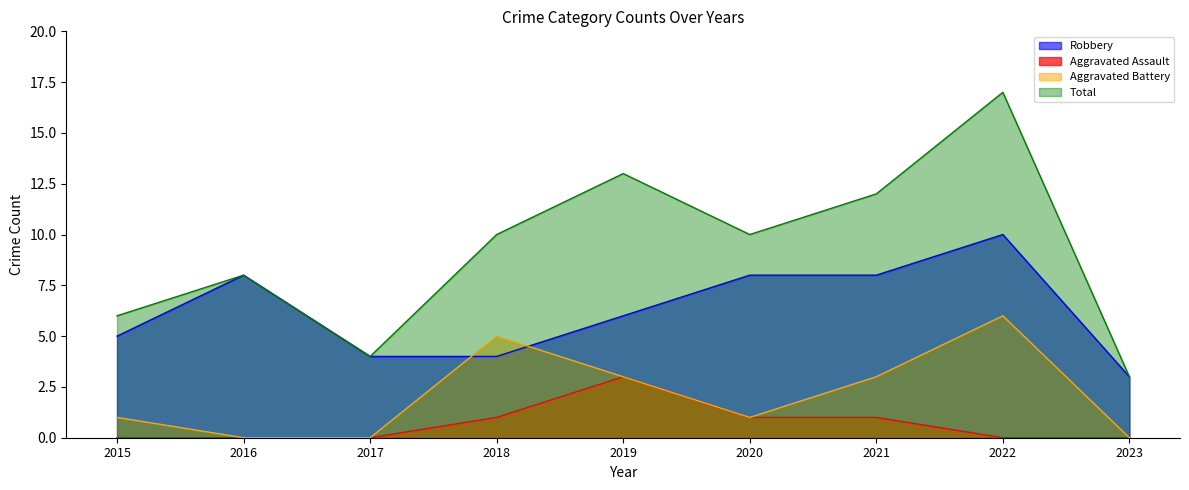

What is the average value of the Total series?

9